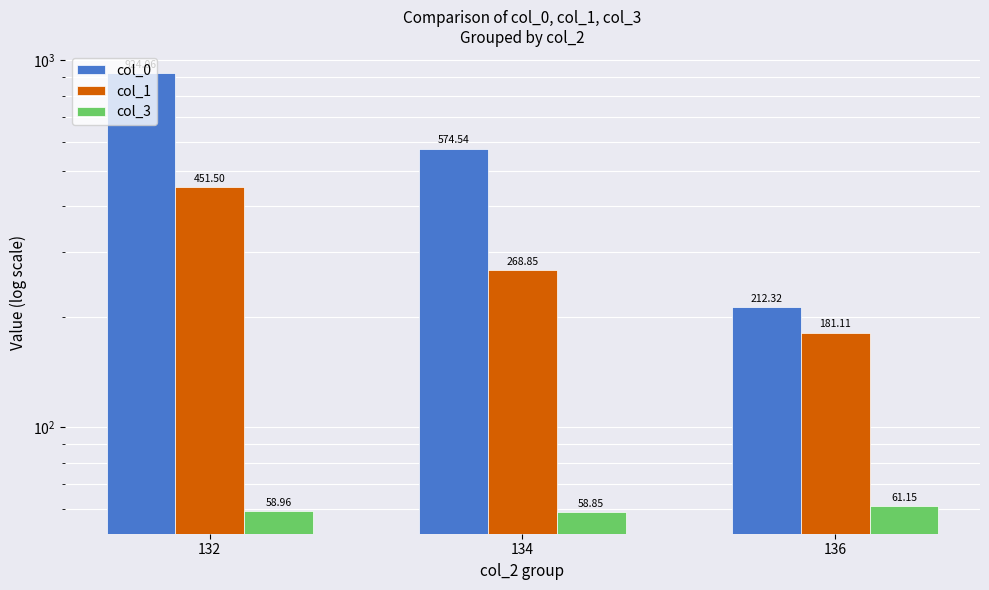

Reading right to left, what are all the values shown in this chart?

col_0: 136=212.3	134=574.5	132=924.1
col_1: 136=181.1	134=268.8	132=451.5
col_3: 136=61.1	134=58.9	132=59.0